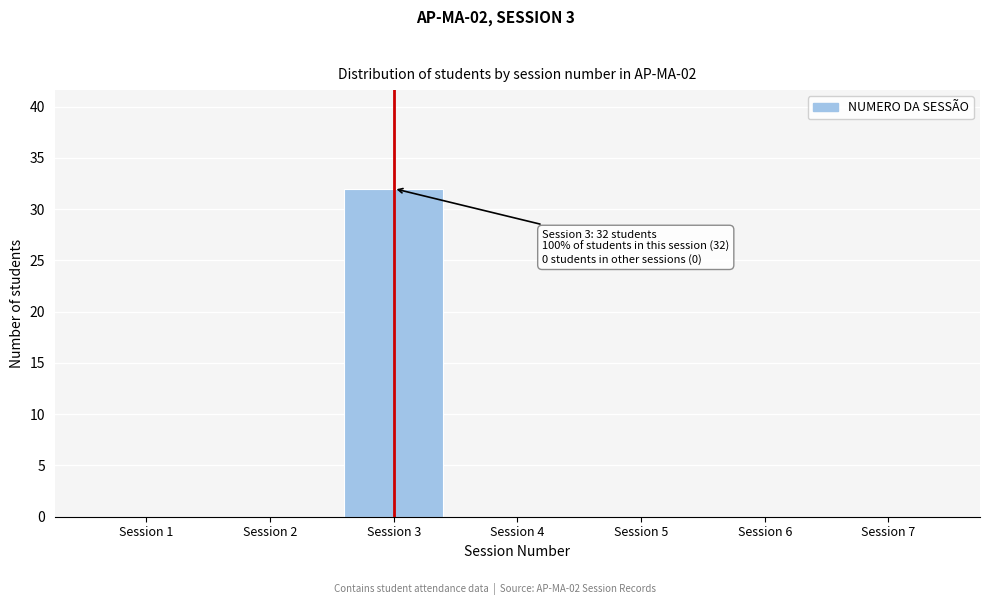

Reading left to right, extract all data points from this chart.

Session 1=0	Session 2=0	Session 3=32	Session 4=0	Session 5=0	Session 6=0	Session 7=0